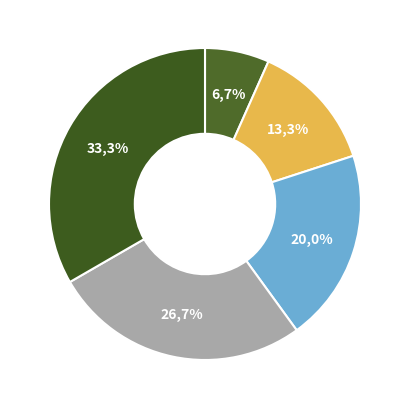

Does Call represent more than half of the total?

No